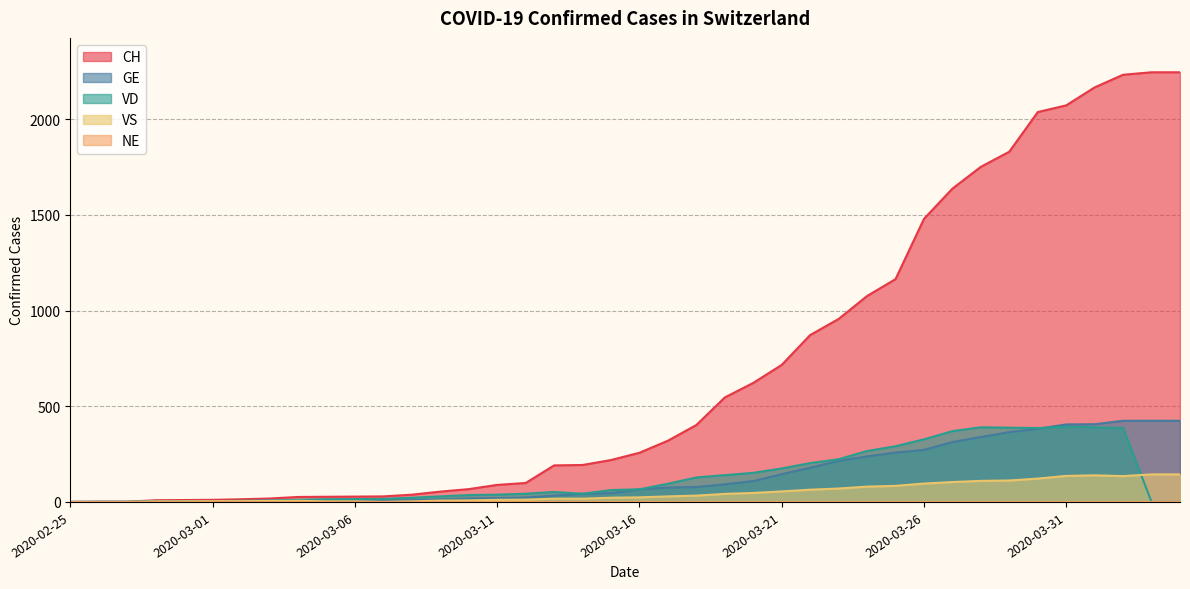

At how many categories does at least one series exceed 1738?

8